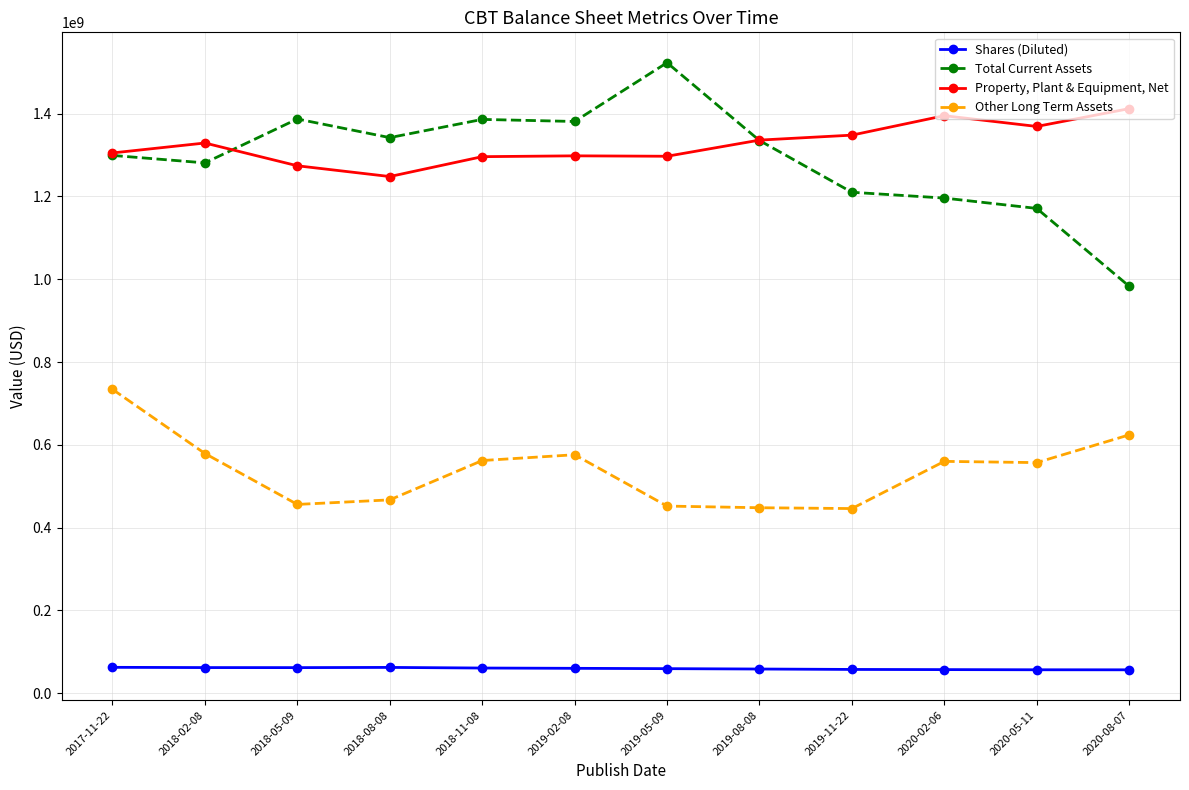

What value does the Shares (Diluted) series have at 2020-05-11, to the nearest 10?

56600000